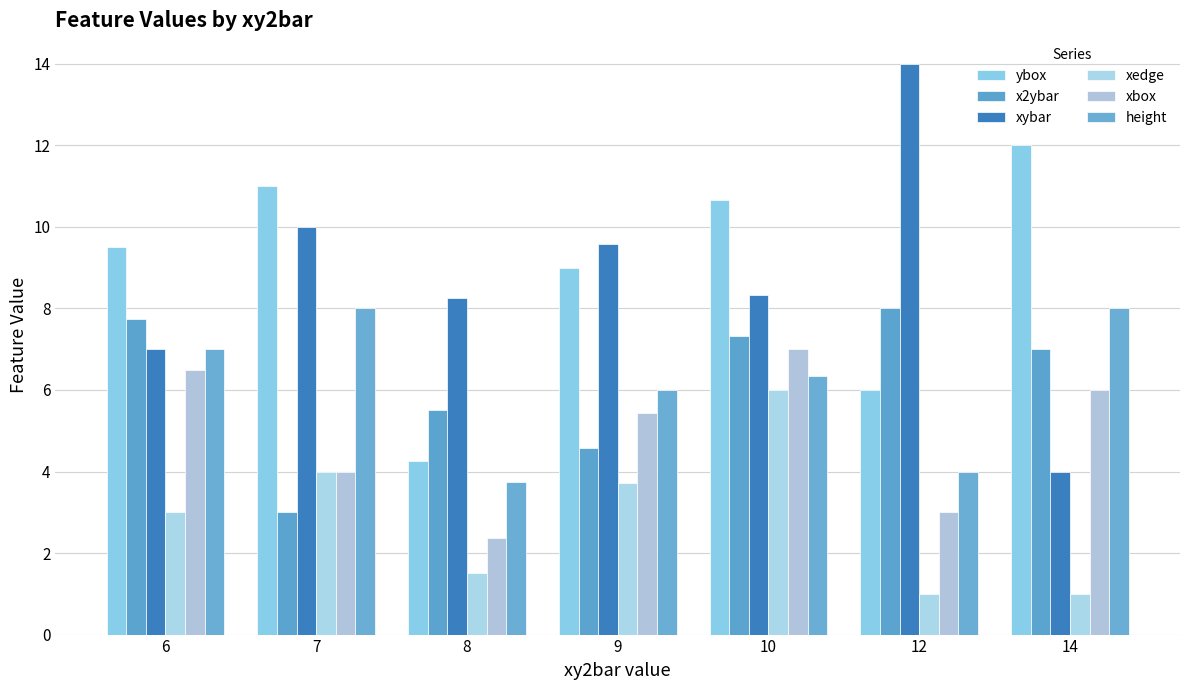

Count the number of categories in the chart.

7